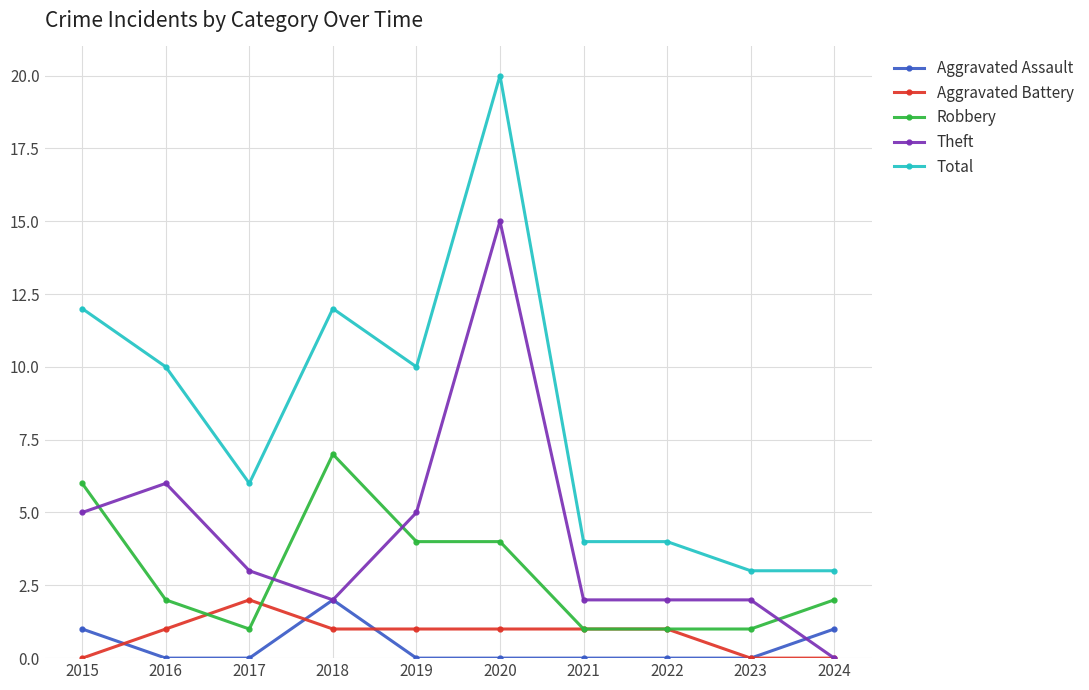

True or false: Theft and Total intersect in this chart.

False